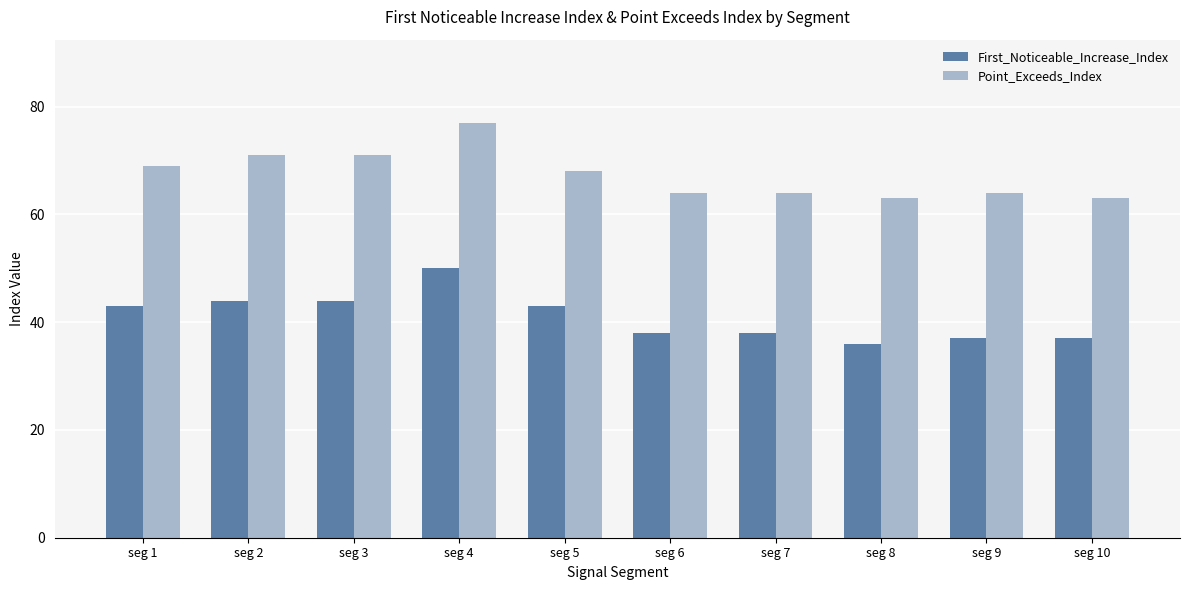

What is the minimum value shown in the chart?

36